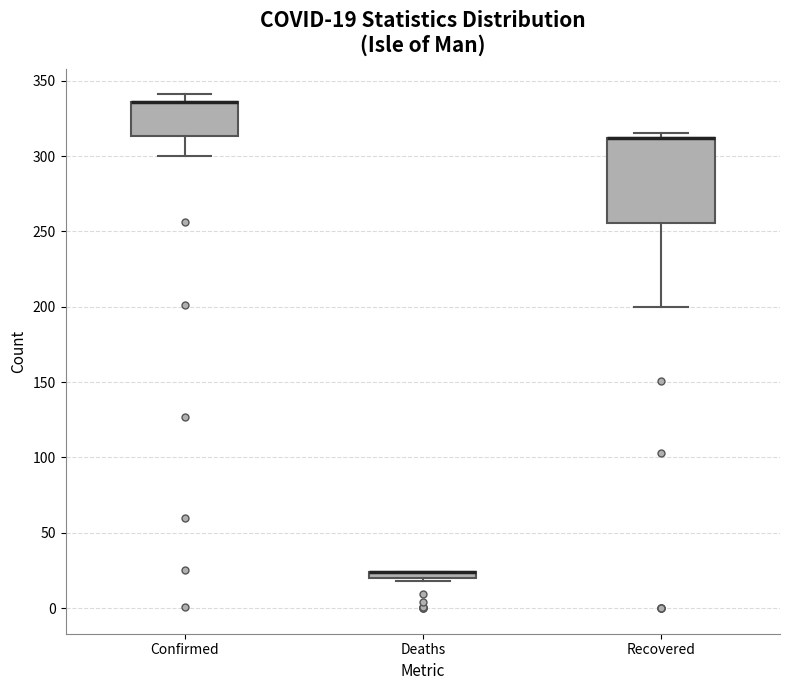

Which box is the tallest, from its lower edge to its upper edge?

Recovered